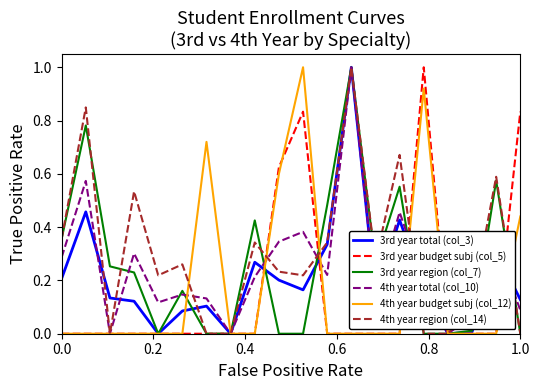

Which series has the largest total across all categories?

4th year region (col_14)